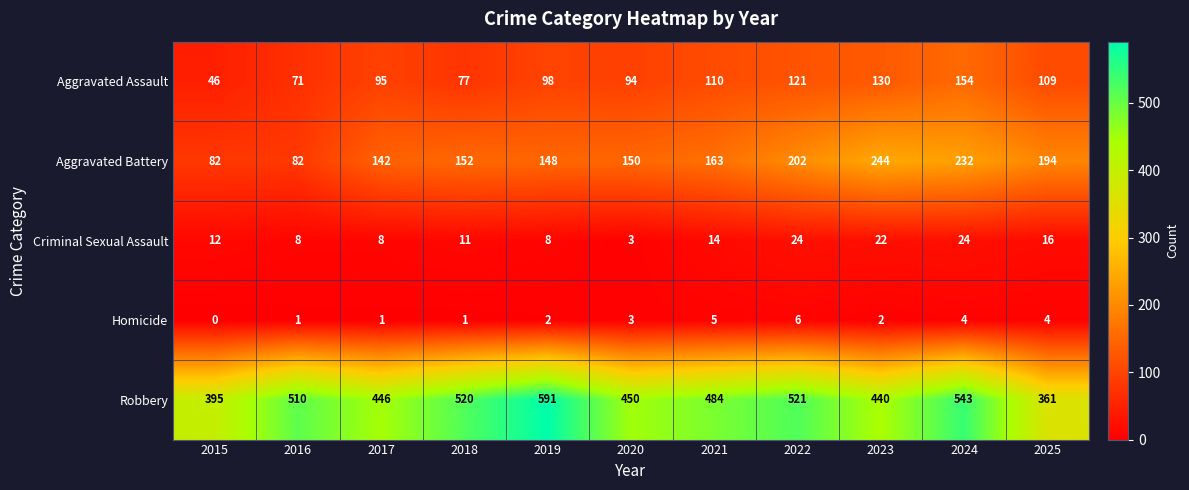

Which series has the largest total across all categories?

Robbery